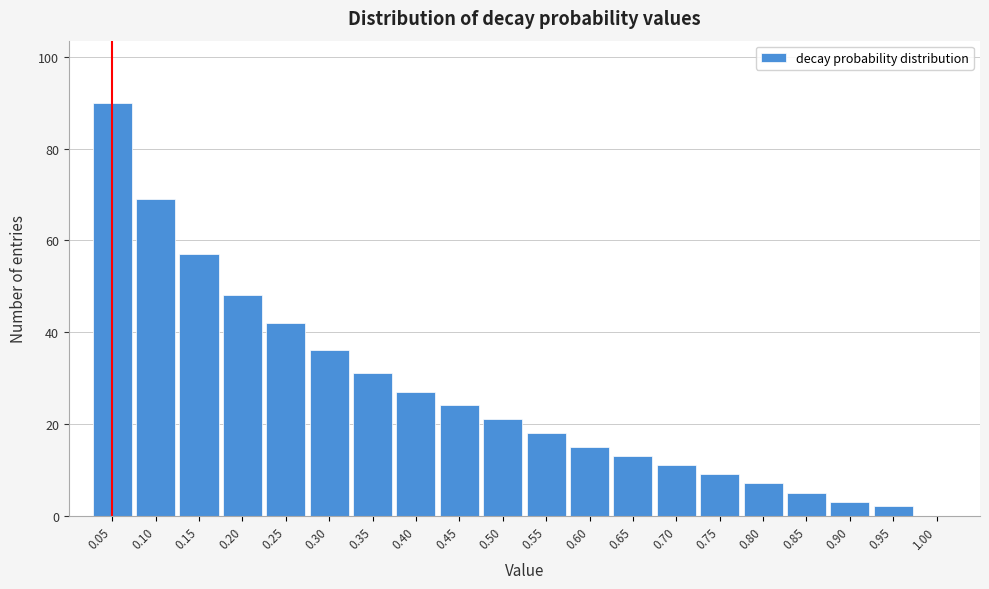

Reading left to right, what are all the values shown in this chart?

0.05=90	0.10=69	0.15=57	0.20=48	0.25=42	0.30=36	0.35=31	0.40=27	0.45=24	0.50=21	0.55=18	0.60=15	0.65=13	0.70=11	0.75=9	0.80=7	0.85=5	0.90=3	0.95=2	1.00=0